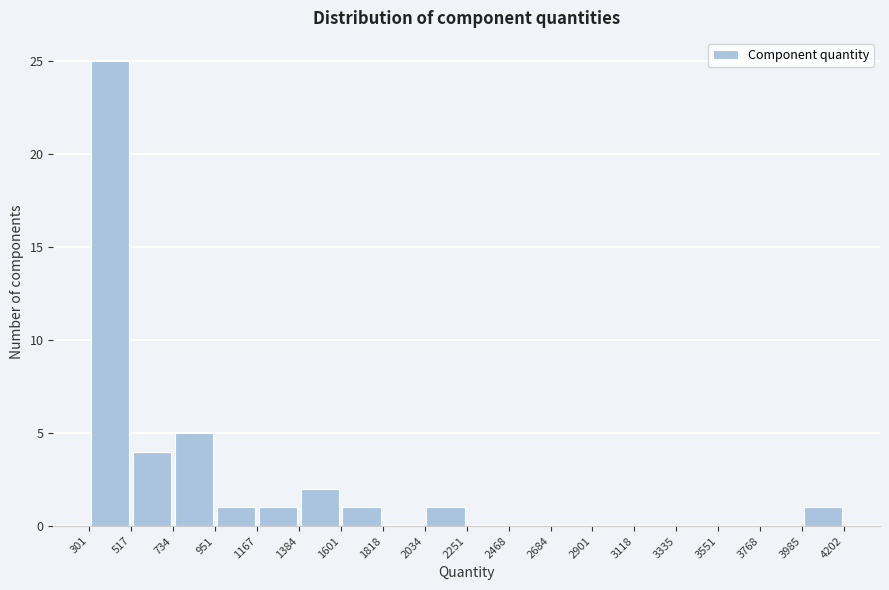

Reading left to right, transcribe this chart: for each bar, give the range it covers on the x-axis and its height. The values are not printed on the chart, so give them approximately, as read against the axis.

301 to 517: 25
517 to 734: 4
734 to 951: 5
951 to 1167: 1
1167 to 1384: 1
1384 to 1601: 2
1601 to 1818: 1
1818 to 2034: 0
2034 to 2251: 1
2251 to 2468: 0
2468 to 2684: 0
2684 to 2901: 0
2901 to 3118: 0
3118 to 3335: 0
3335 to 3551: 0
3551 to 3768: 0
3768 to 3985: 0
3985 to 4202: 1